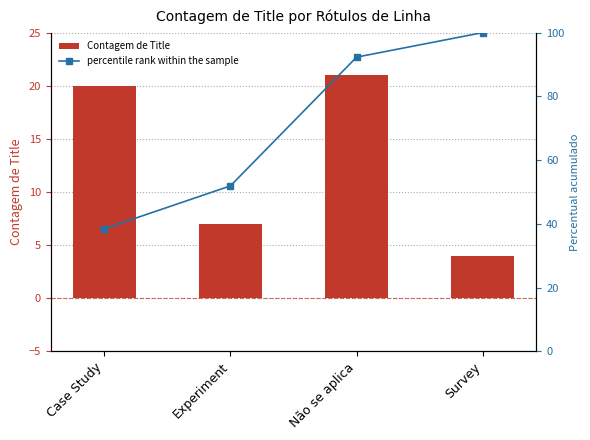

At how many categories does at least one series exceed 31?

4